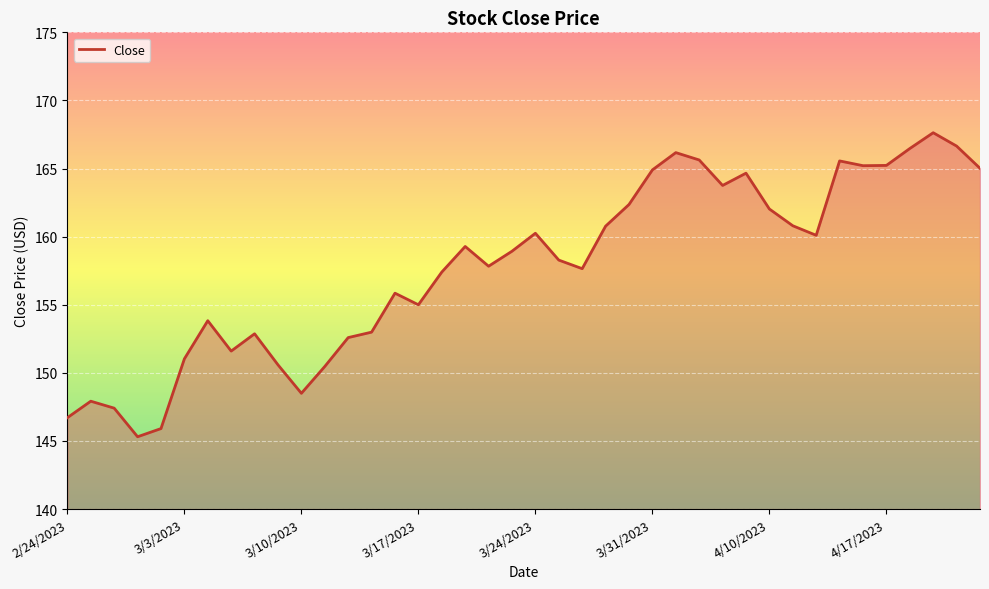

What is the maximum value shown in the chart?

167.6